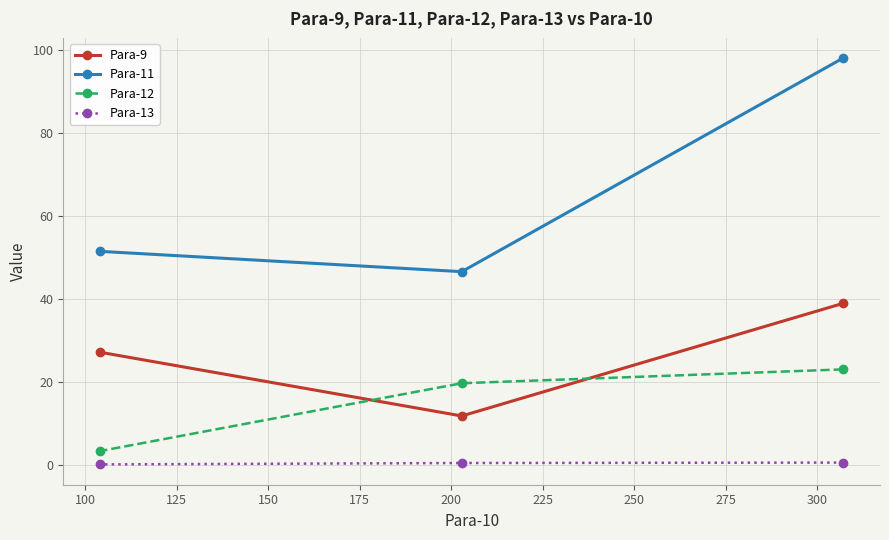

Which series has the widest spread of values?

Para-11